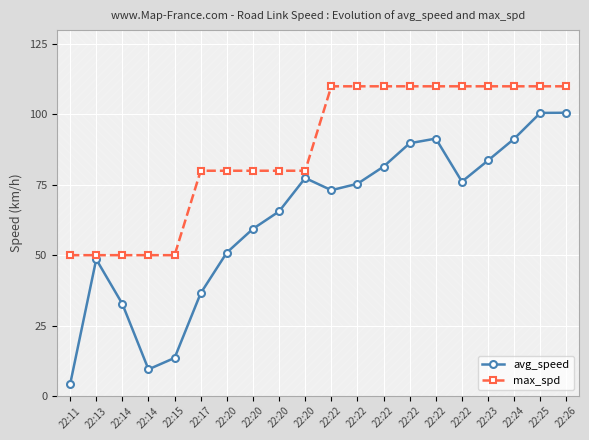

How many series are shown in this chart?

2